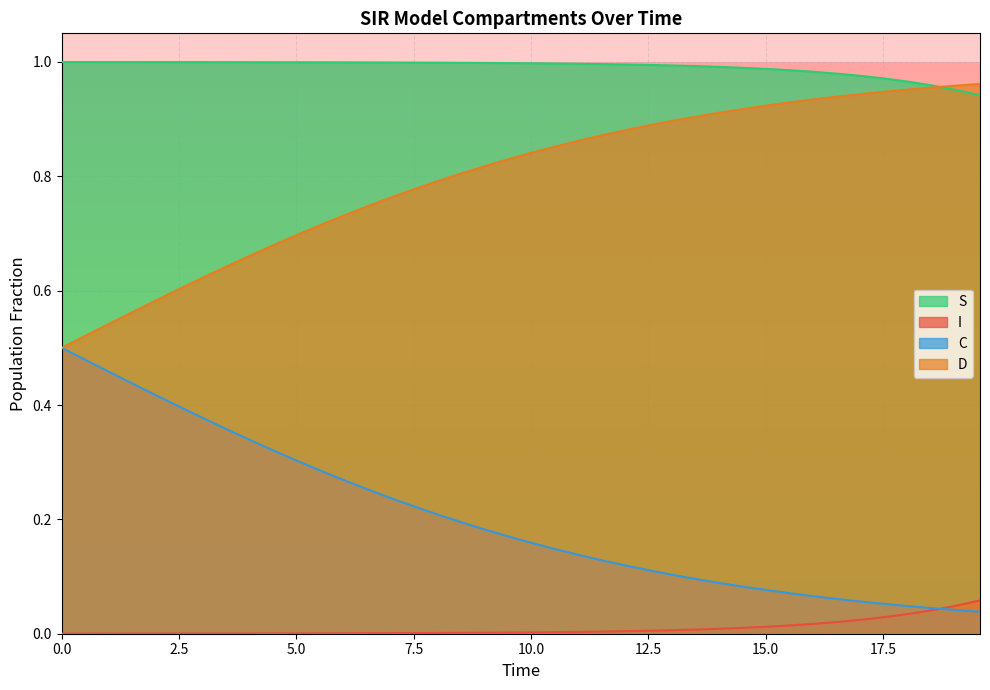

True or false: D and I cross at least once.

False